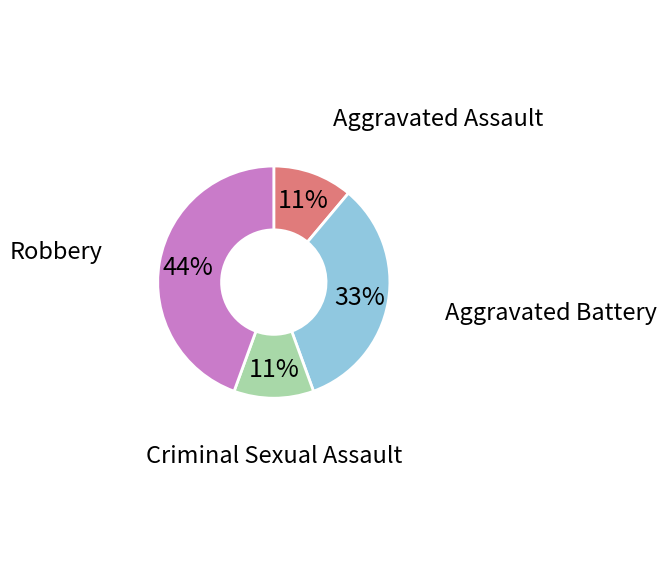

To the nearest percent, what is the average slice percentage?

25%